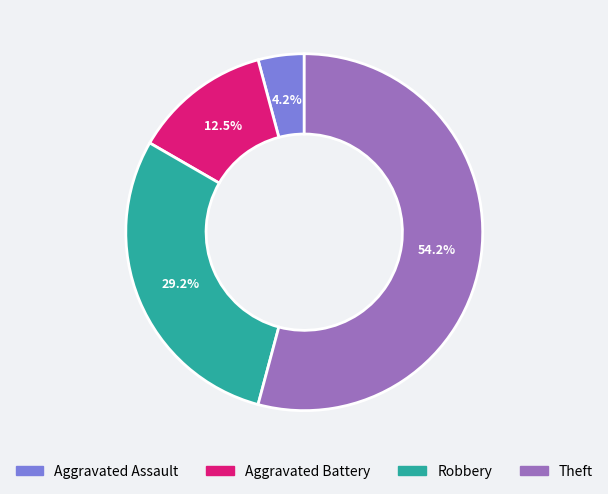

Rank the categories by value from lowest to highest.

Aggravated Assault, Aggravated Battery, Robbery, Theft